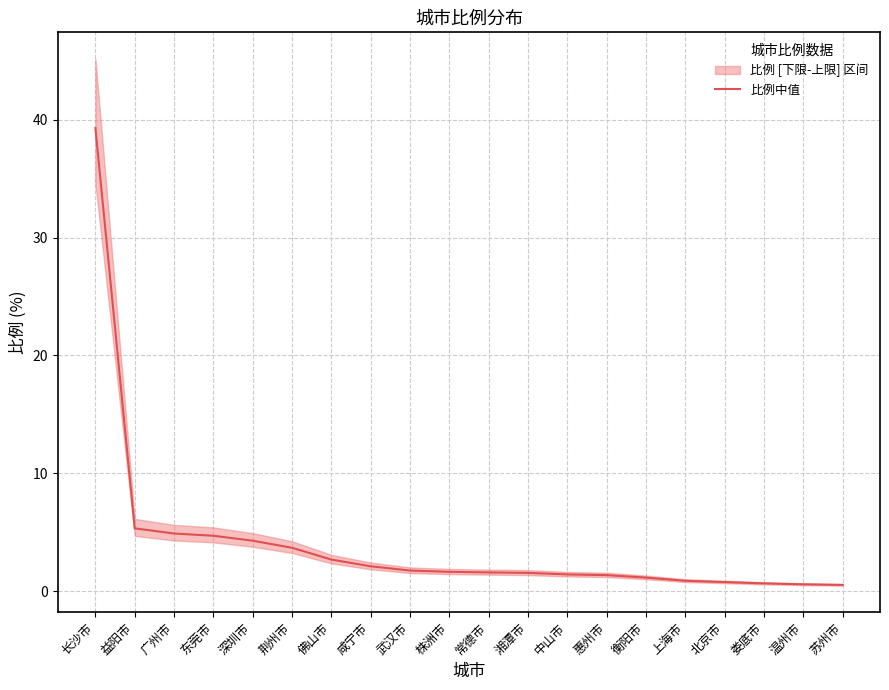

What position from the left is 北京市?

17